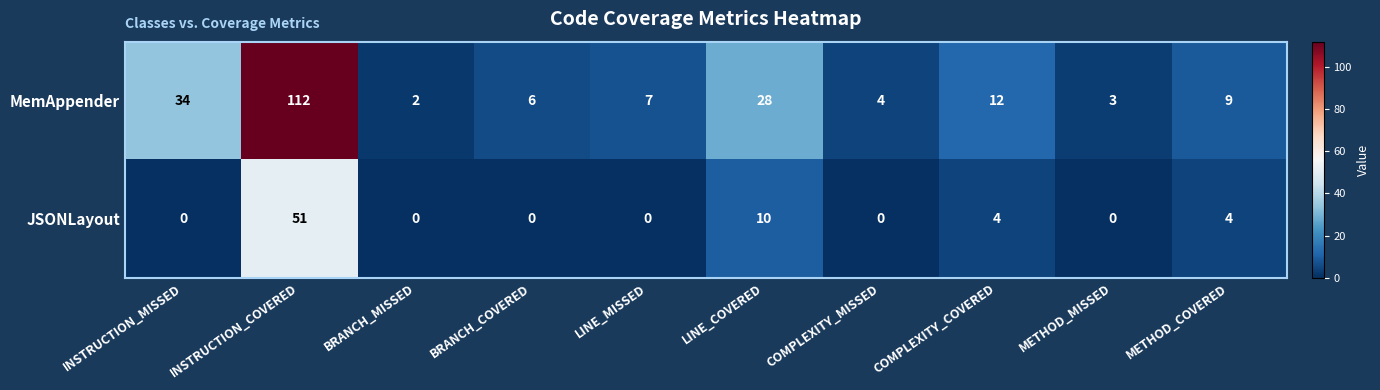

At COMPLEXITY_MISSED, list the series in order from smallest to largest.

JSONLayout, MemAppender